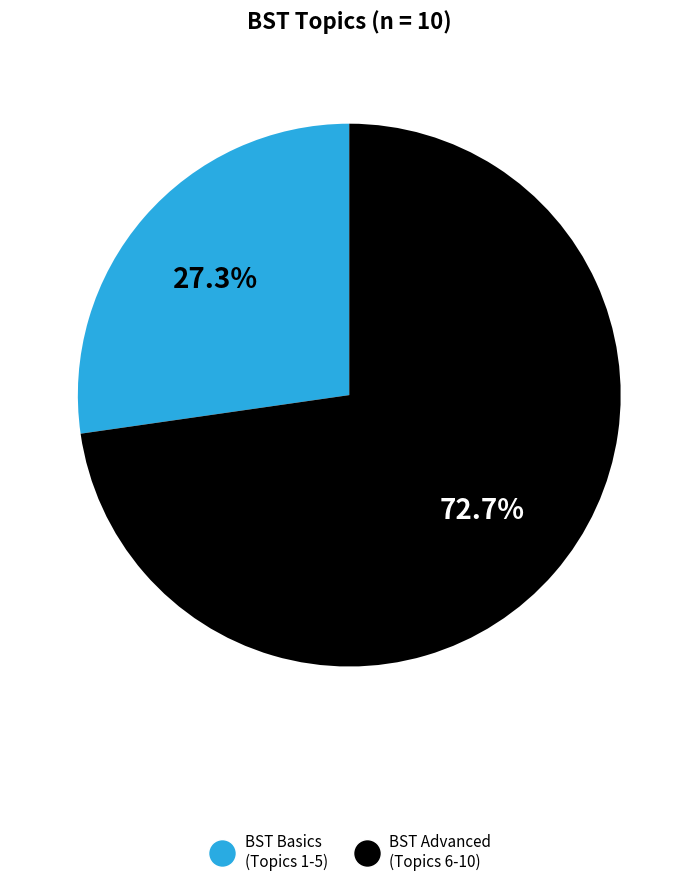

Does any single category account for the majority?

Yes